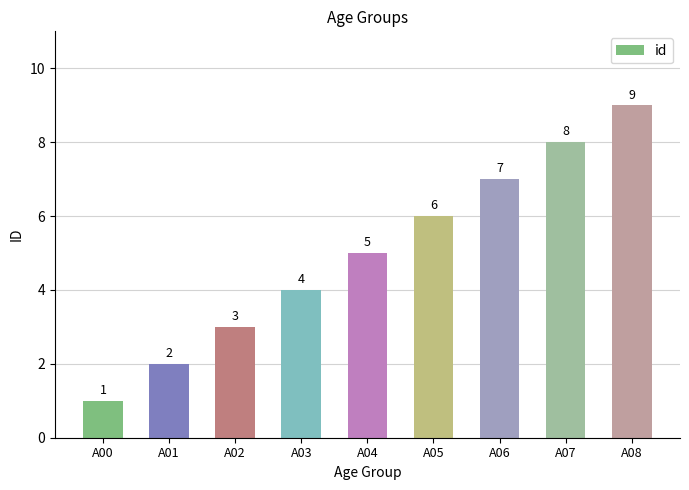

What is the difference between the maximum and second lowest values?

7